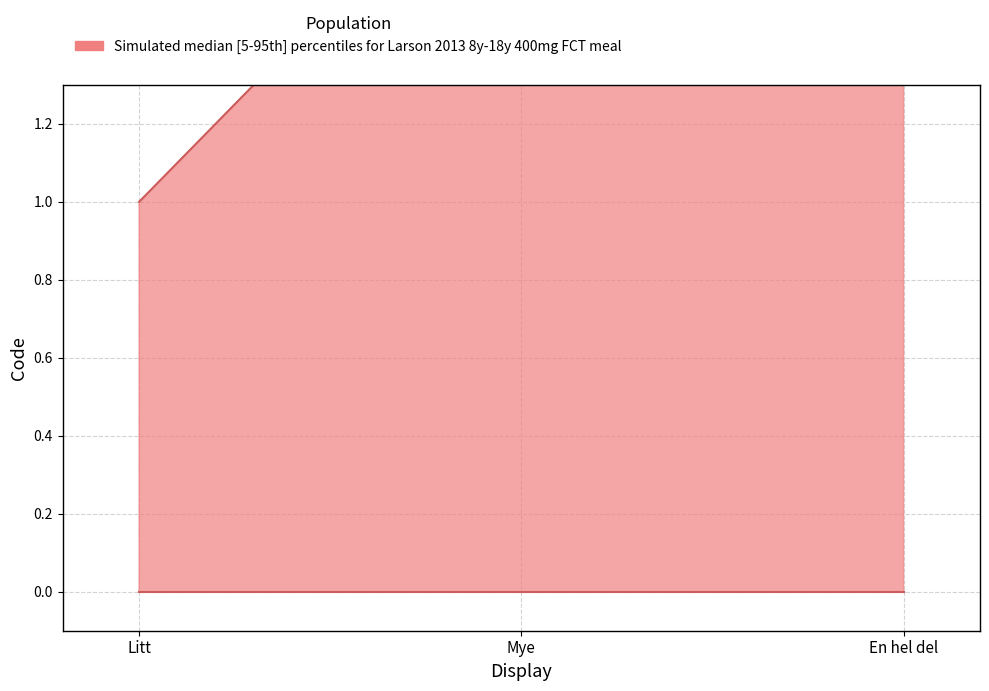

Reading right to left, extract all data points from this chart.

En hel del=3	Mye=2	Litt=1